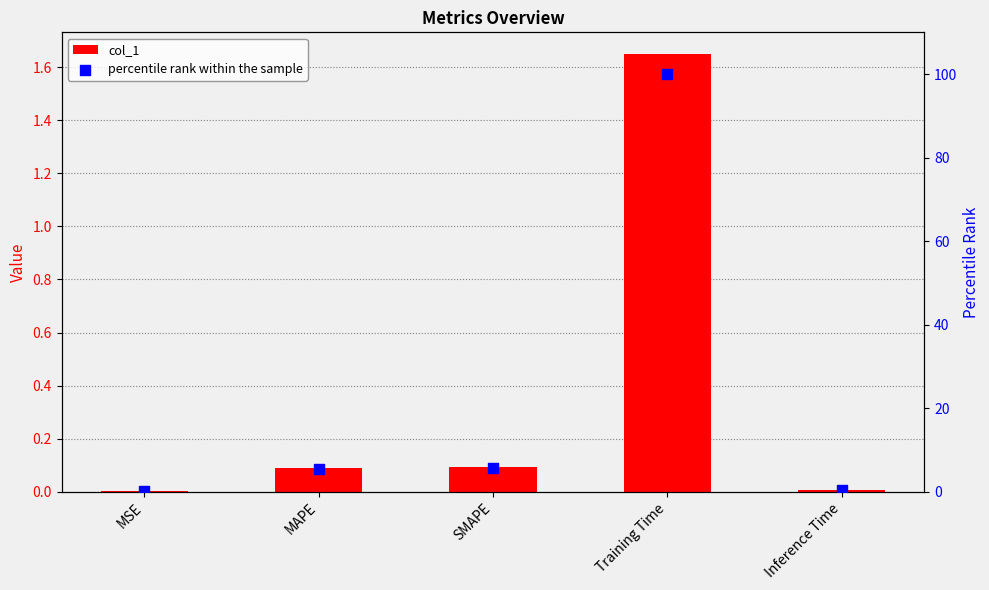

What are all the series names shown in the legend?

col_1, percentile rank within the sample